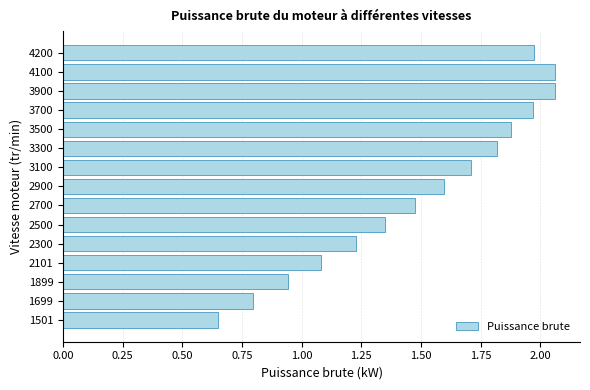

Count the number of categories in the chart.

15